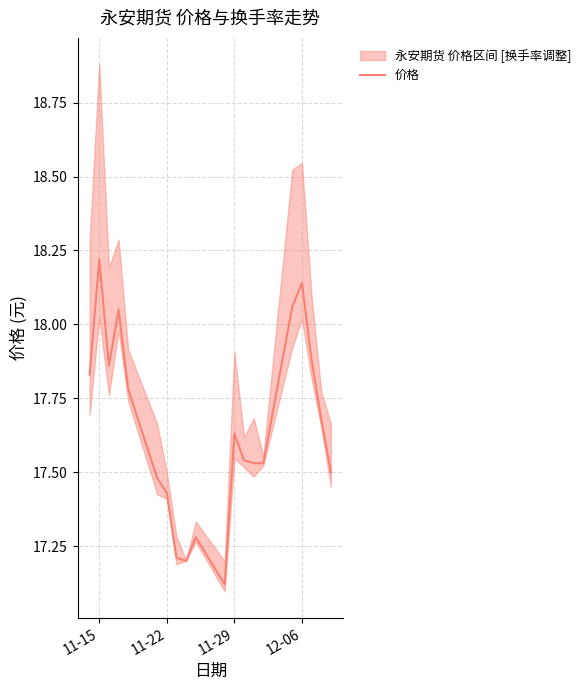

Reading left to right, transcribe all the data shown in this chart.

17.8	18.2	17.9	18.1	17.8	17.5	17.4	17.2	17.2	17.3	17.1	17.6	17.5	17.5	17.5	18.1	18.1	17.9	17.7	17.5